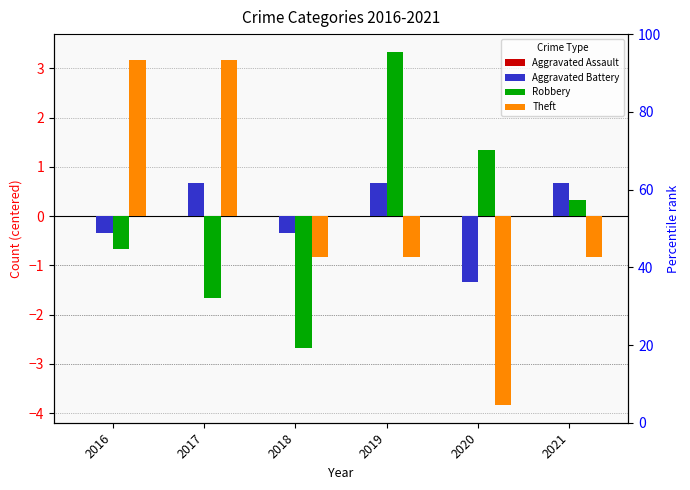

How many data points does each series have?

6